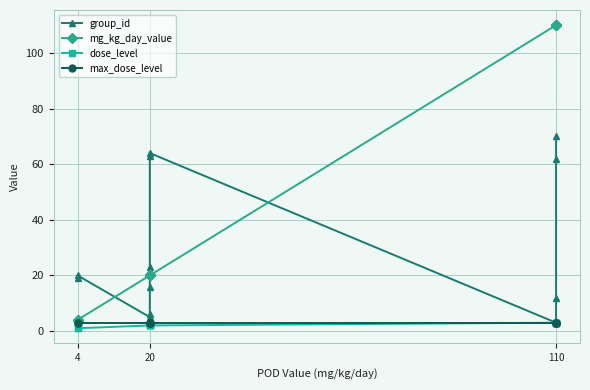

Is this an area chart (filled region under the line)?

No